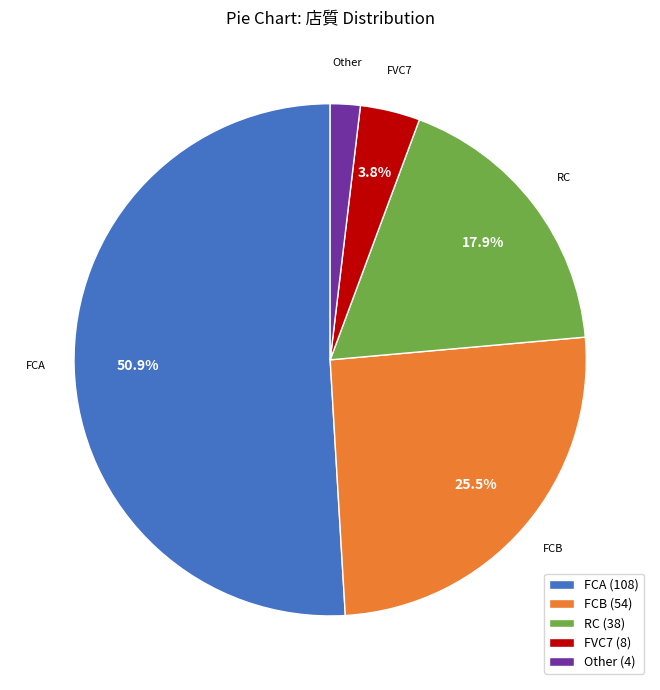

Is it true that FCB is 11% of the pie?

False